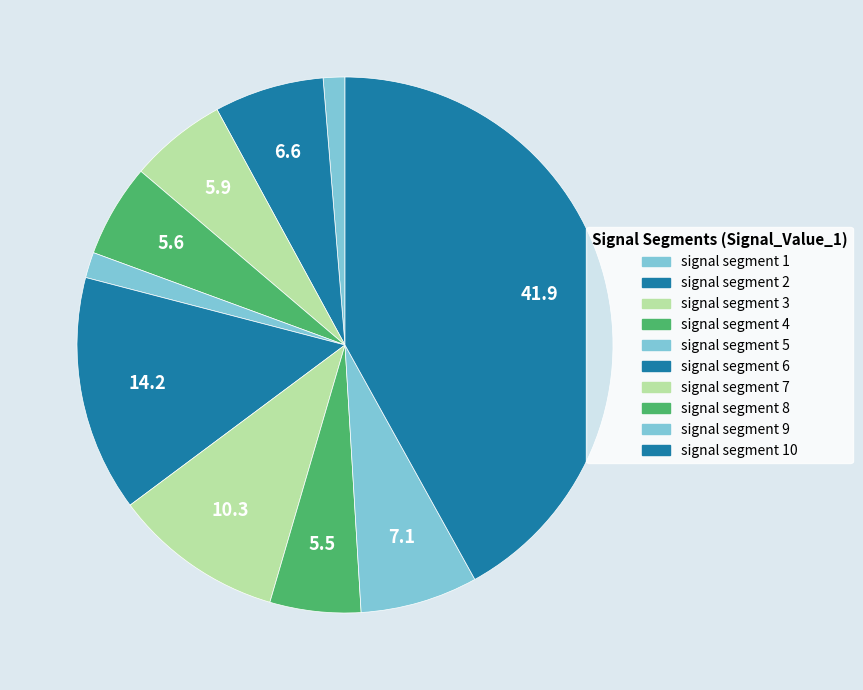

How many slices are in this pie chart?

10